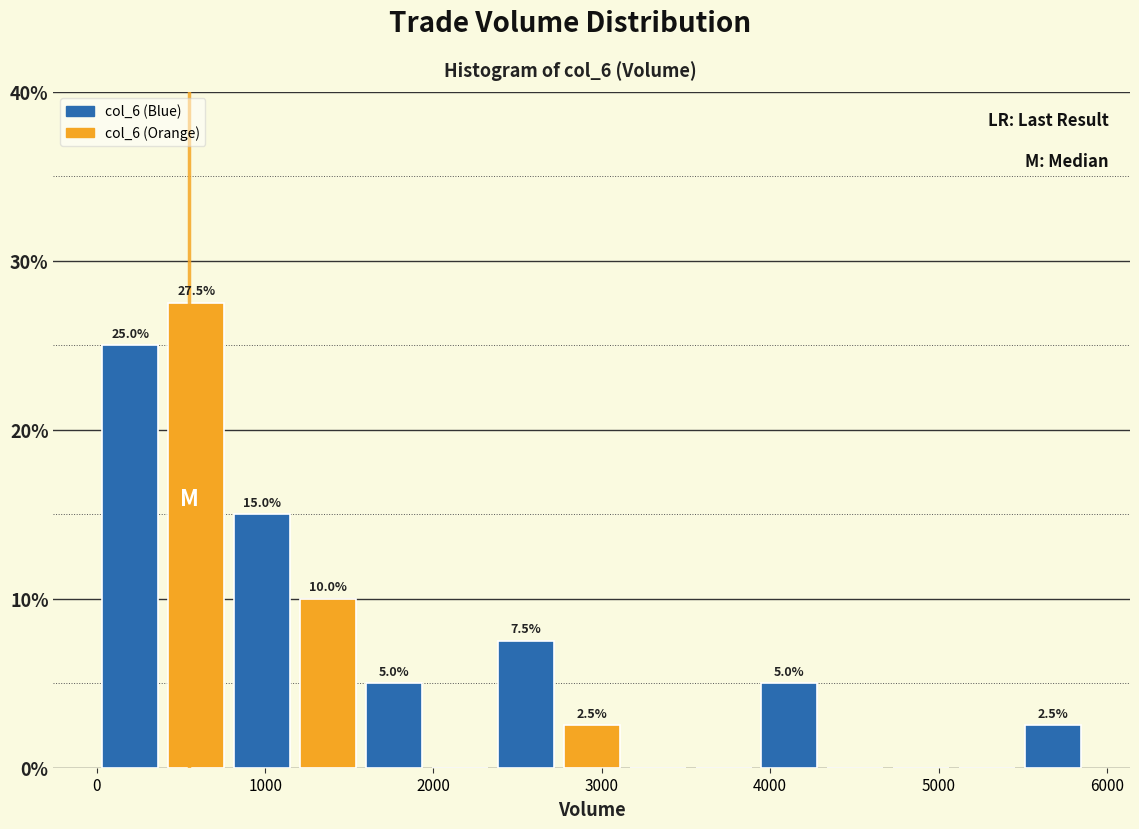

Read against the x-axis, roughly where is the centre of the tallest bar?

600